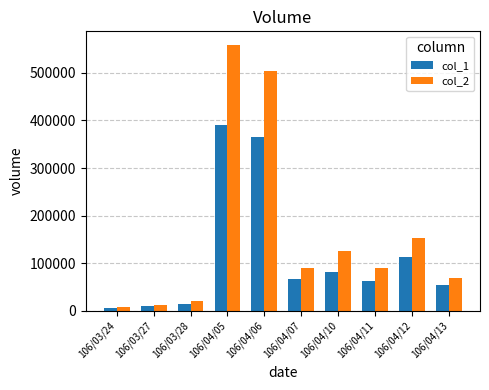

The value of col_2 at 106/03/24 is 6900. True or false?

True